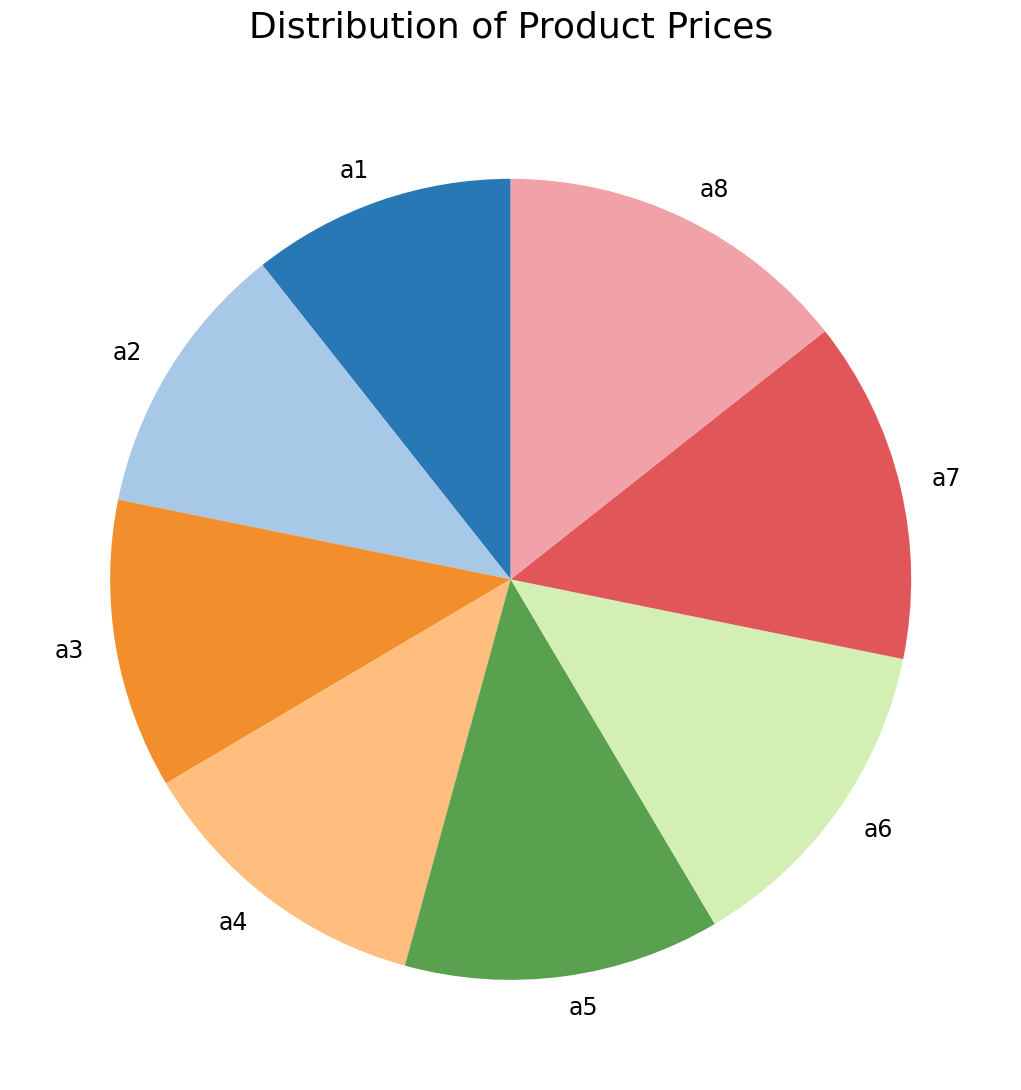

How many slices are in this pie chart?

8